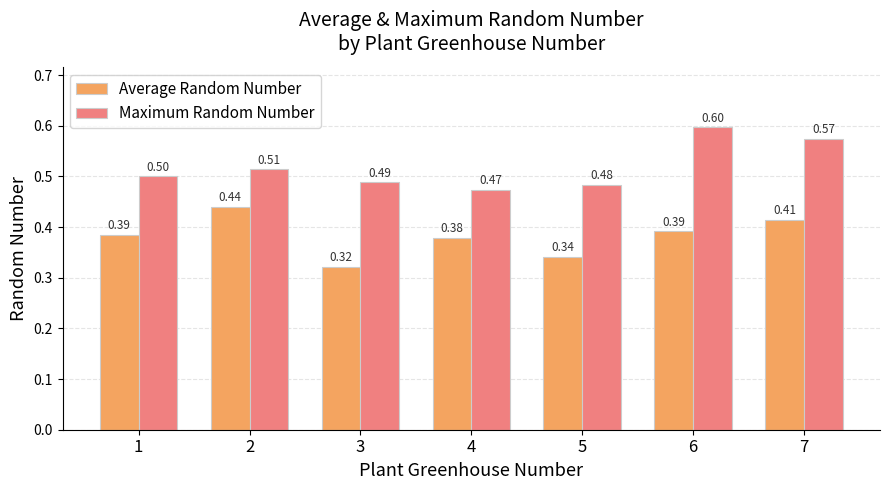

Which series has the widest spread of values?

Maximum Random Number